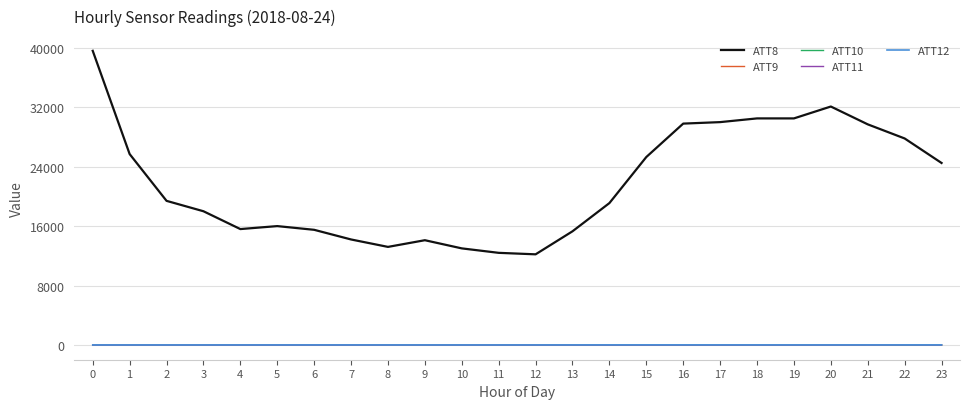

What is the greatest value displayed?

39600.0